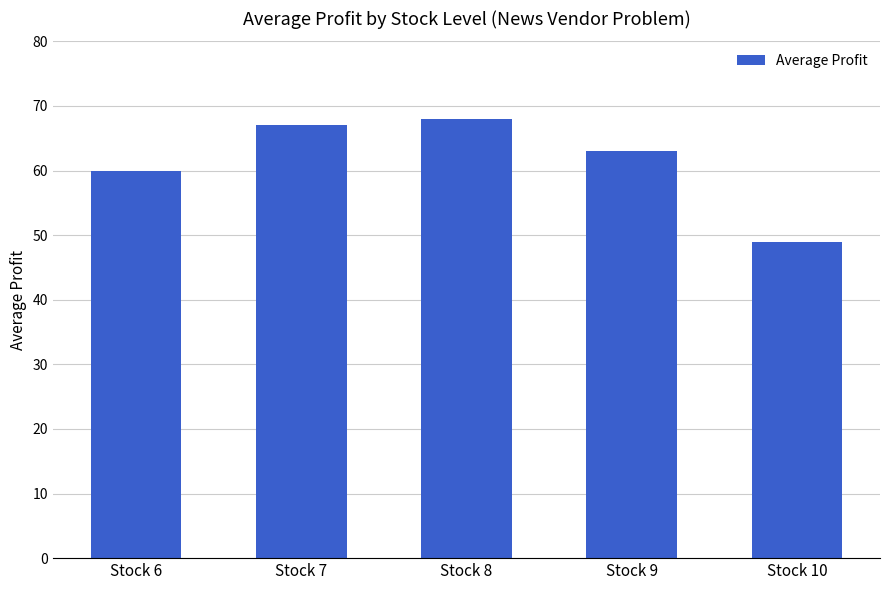

What is the smallest value displayed?

49